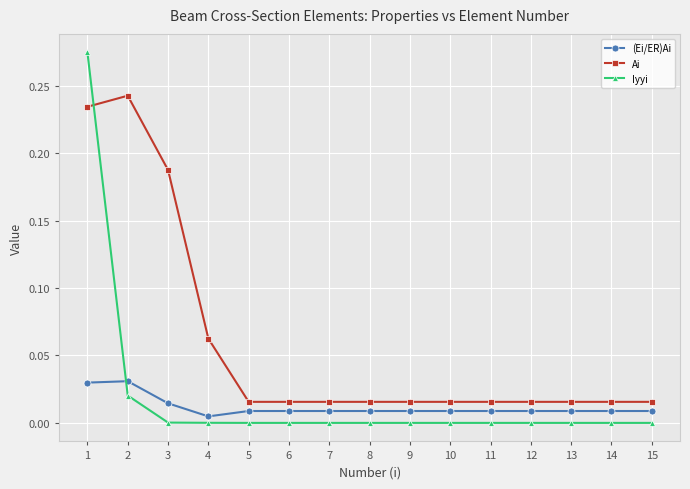

True or false: (Ei/ER)Ai has a value of 0.0 at 9.

True